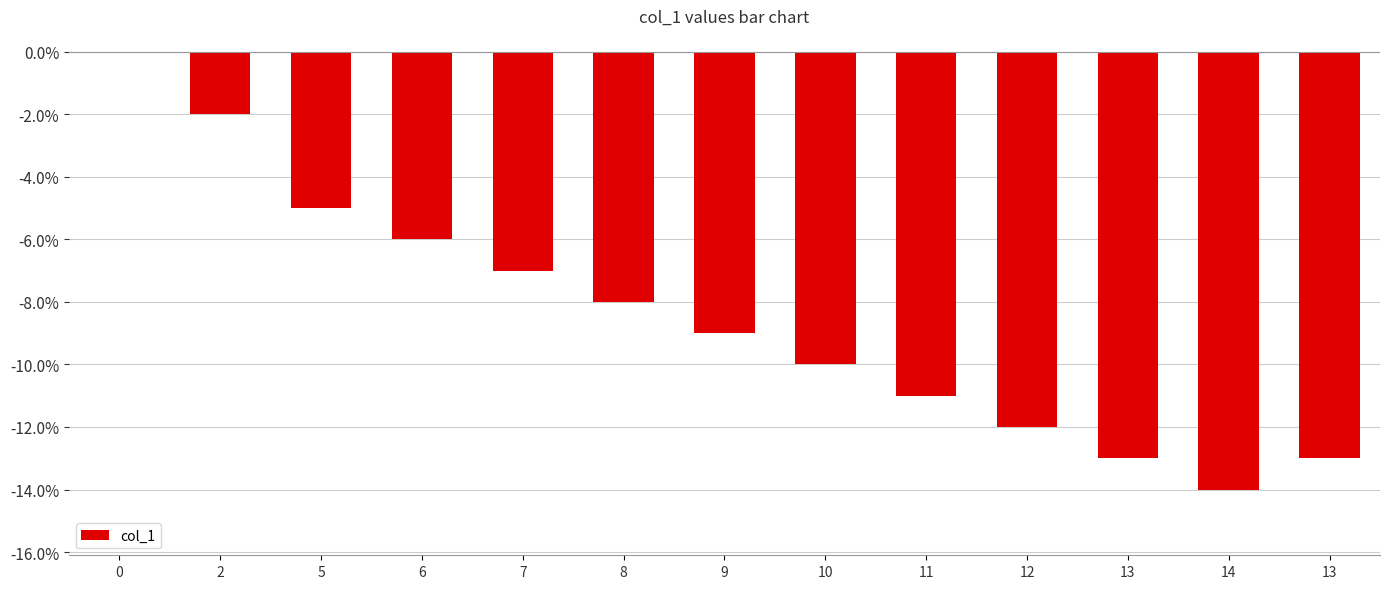

Which has a higher value, 2 or 12?

2